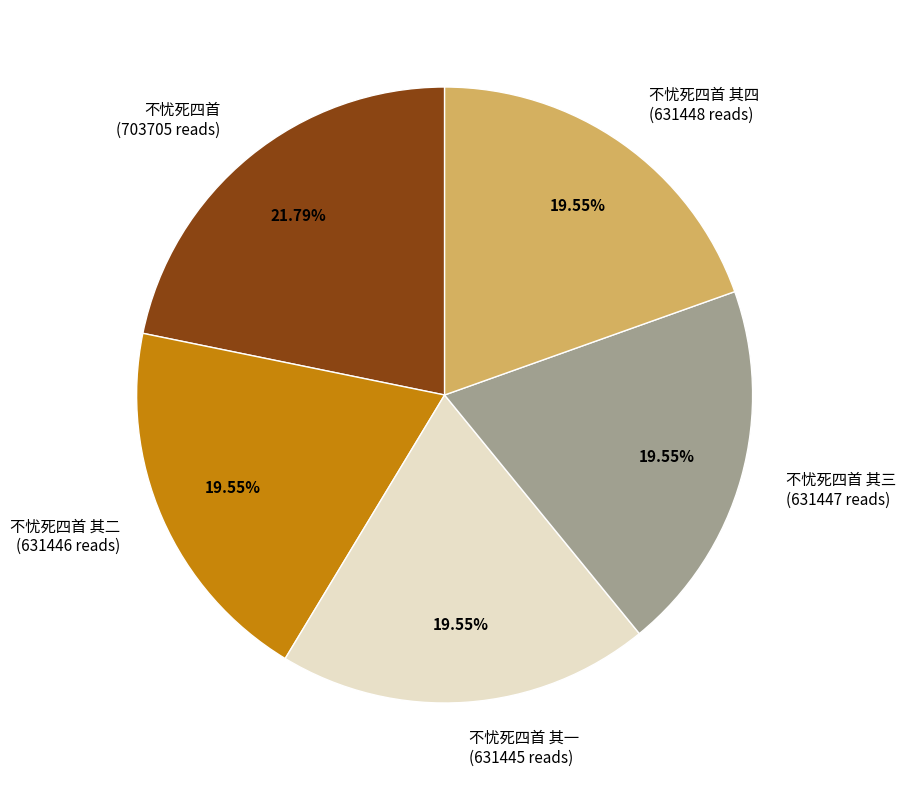

Approximately how many times larger is the value at 不忧死四首 其四 (631448 reads) compared to 不忧死四首 (703705 reads)?

0.9